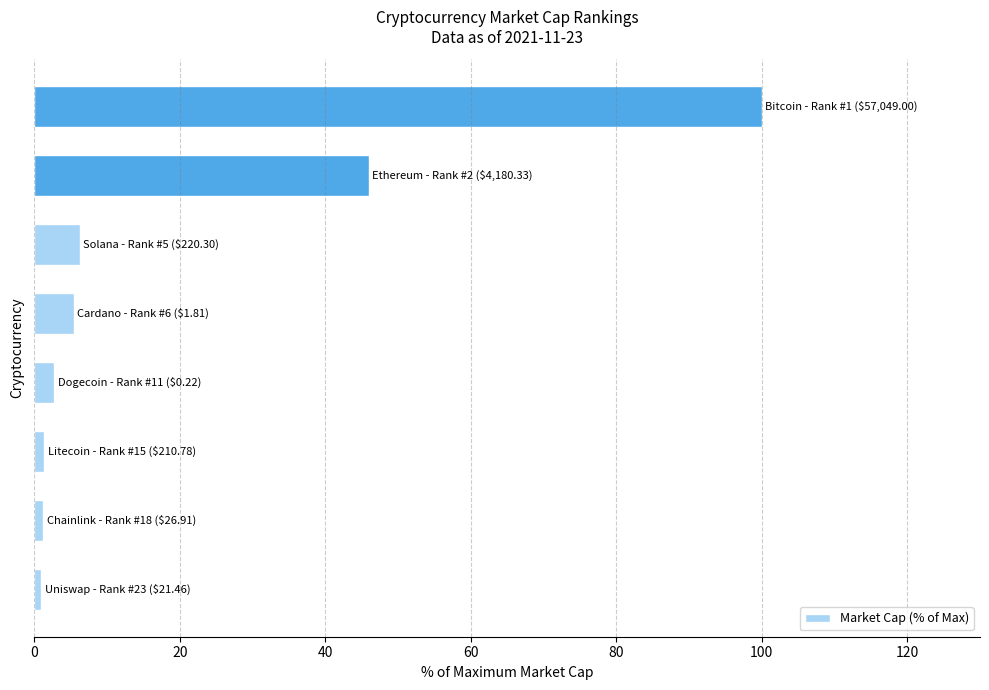

What is the minimum value shown in the chart?

0.9